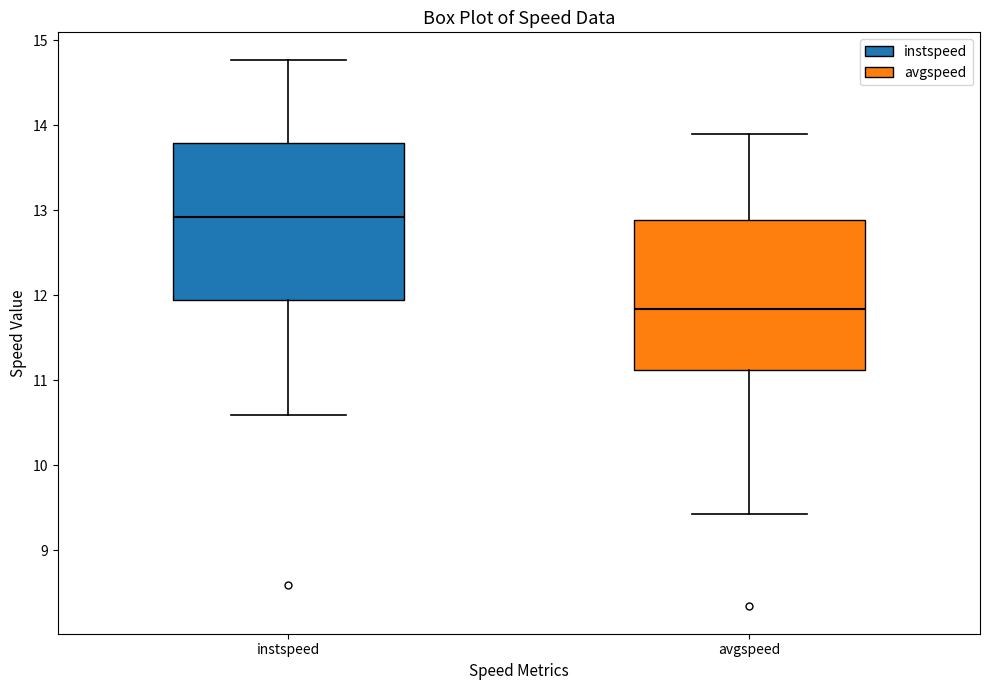

Reading left to right, transcribe this box plot: for each box, give where its median line is, the range the box spans, and where its two whiskers end, as read against the y-axis. The values are not printed on the chart, so give them approximately, as read against the axis.

instspeed: median 12.9, box 11.9 to 13.8, whiskers 10.6 to 14.8
avgspeed: median 11.8, box 11.1 to 12.9, whiskers 9.4 to 13.9